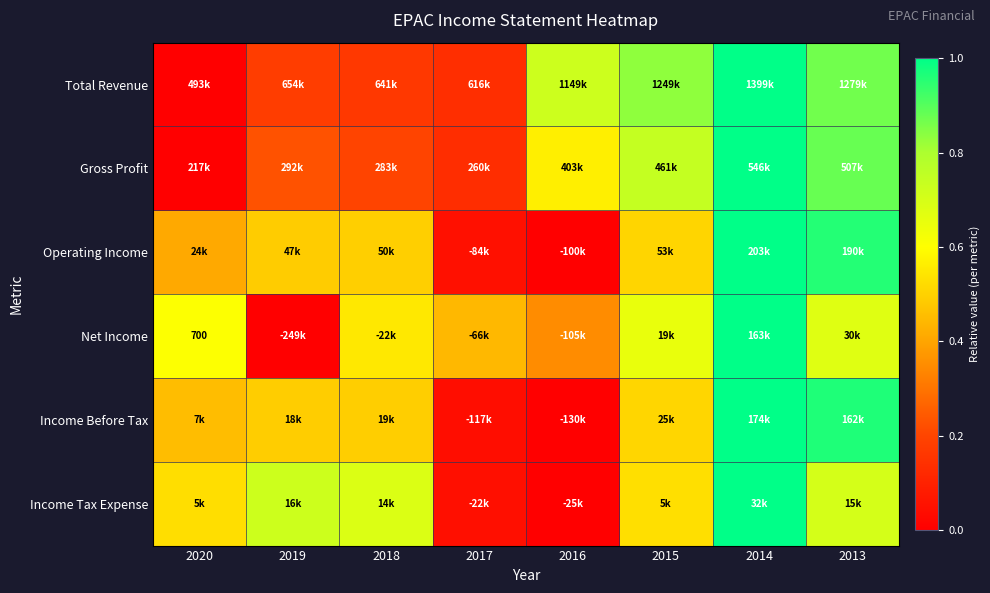

The value of Gross Profit at 2017 is 0.1. True or false?

True